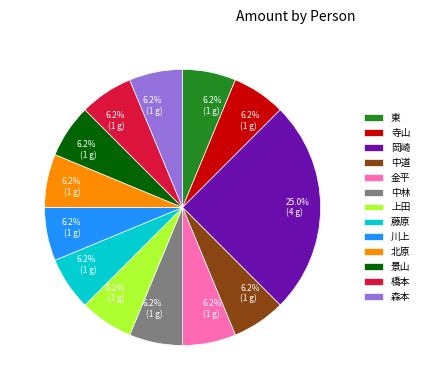

Which category has the biggest portion of the pie?

岡崎